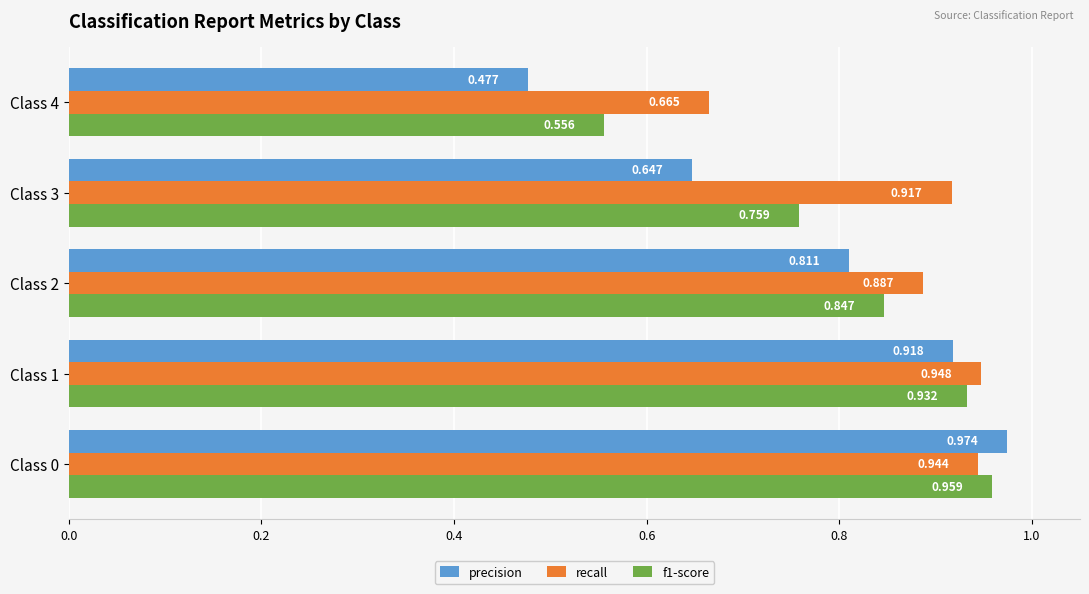

Which series has the largest total across all categories?

recall